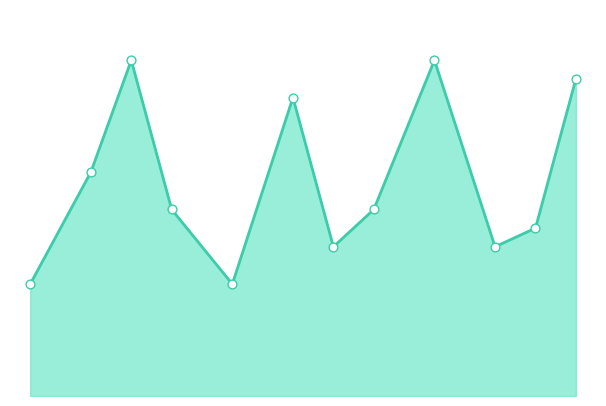

Which series has the widest spread of Y values?

점포A 운송비용